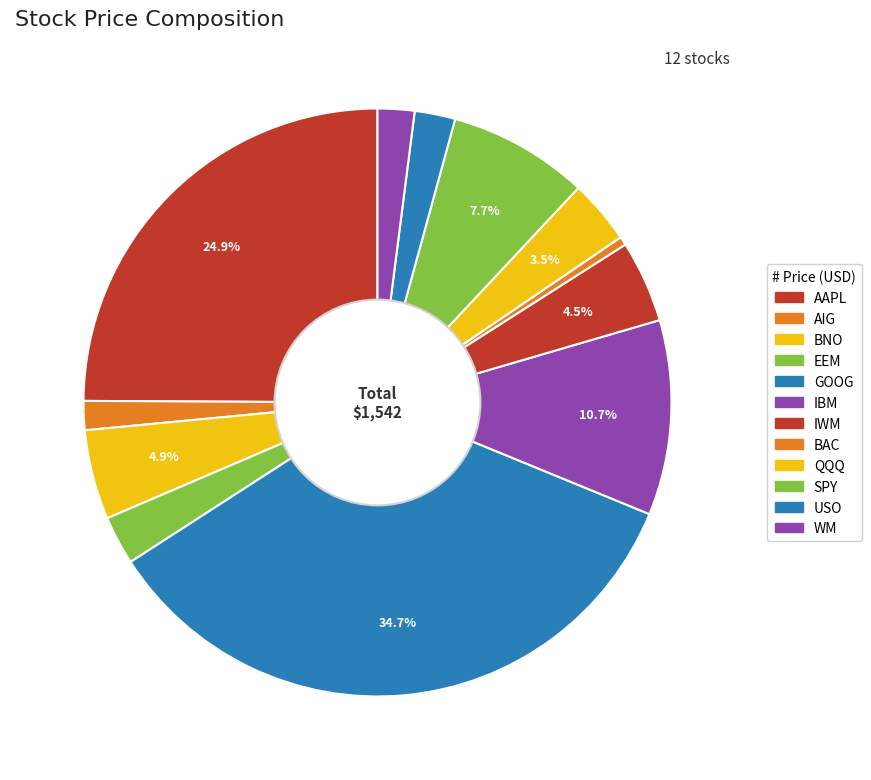

What is the ratio of the value at AIG to the value at IWM?

0.4